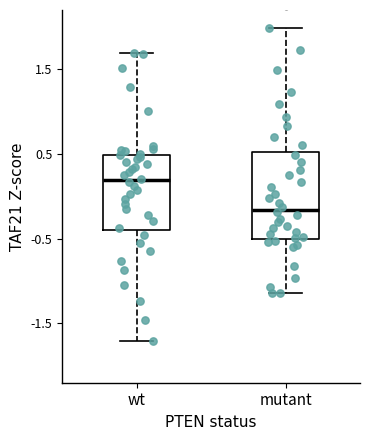

Reading left to right, read every box against the y-axis: the position of its median line, the range the box covers, and the ends of its whiskers. The values are not printed on the chart, so give them approximately, as read against the axis.

wt: median 0.2, box -0.4 to 0.5, whiskers -1.7 to 1.7
mutant: median -0.2, box -0.5 to 0.5, whiskers -1.1 to 2.0